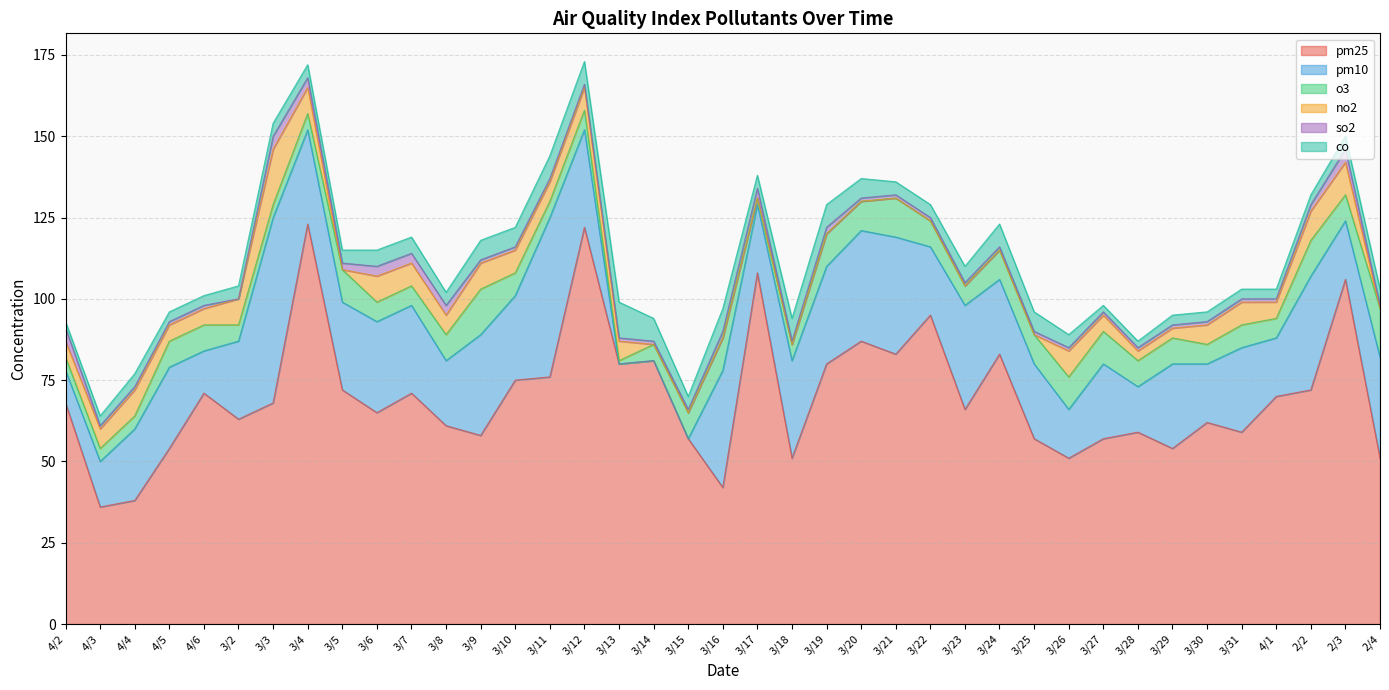

Reading left to right, transcribe all the data shown in this chart.

pm25: 4/2=68	4/3=36	4/4=38	4/5=54	4/6=71	3/2=63	3/3=68	3/4=123	3/5=72	3/6=65	3/7=71	3/8=61	3/9=58	3/10=75	3/11=76	3/12=122	3/13=80	3/14=81	3/15=57	3/16=42	3/17=108	3/18=51	3/19=80	3/20=87	3/21=83	3/22=95	3/23=66	3/24=83	3/25=57	3/26=51	3/27=57	3/28=59	3/29=54	3/30=62	3/31=59	4/1=70	2/2=72	2/3=106	2/4=51
pm10: 4/2=10	4/3=14	4/4=22	4/5=25	4/6=13	3/2=24	3/3=57	3/4=29	3/5=27	3/6=28	3/7=27	3/8=20	3/9=31	3/10=26	3/11=49	3/12=30	3/13=0	3/14=0	3/15=0	3/16=36	3/17=21	3/18=30	3/19=30	3/20=34	3/21=36	3/22=21	3/23=32	3/24=23	3/25=23	3/26=15	3/27=23	3/28=14	3/29=26	3/30=18	3/31=26	4/1=18	2/2=35	2/3=18	2/4=31
o3: 4/2=4	4/3=4	4/4=4	4/5=8	4/6=8	3/2=5	3/3=4	3/4=5	3/5=10	3/6=6	3/7=6	3/8=8	3/9=14	3/10=7	3/11=5	3/12=6	3/13=1	3/14=5	3/15=8	3/16=10	3/17=2	3/18=5	3/19=10	3/20=9	3/21=12	3/22=8	3/23=6	3/24=9	3/25=9	3/26=10	3/27=10	3/28=8	3/29=8	3/30=6	3/31=7	4/1=6	2/2=11	2/3=8	2/4=15
no2: 4/2=5	4/3=6	4/4=8	4/5=5	4/6=5	3/2=8	3/3=17	3/4=8	3/5=0	3/6=8	3/7=7	3/8=6	3/9=8	3/10=7	3/11=6	3/12=7	3/13=6	3/14=0	3/15=0	3/16=0	3/17=0	3/18=0	3/19=0	3/20=0	3/21=0	3/22=0	3/23=0	3/24=0	3/25=0	3/26=8	3/27=5	3/28=3	3/29=3	3/30=6	3/31=7	4/1=5	2/2=9	2/3=10	2/4=0
so2: 4/2=4	4/3=1	4/4=1	4/5=1	4/6=1	3/2=0	3/3=4	3/4=3	3/5=2	3/6=3	3/7=3	3/8=3	3/9=1	3/10=1	3/11=1	3/12=1	3/13=1	3/14=1	3/15=1	3/16=2	3/17=3	3/18=1	3/19=2	3/20=1	3/21=1	3/22=1	3/23=1	3/24=1	3/25=1	3/26=1	3/27=1	3/28=1	3/29=1	3/30=1	3/31=1	4/1=1	2/2=2	2/3=4	2/4=1
co: 4/2=2	4/3=3	4/4=4	4/5=3	4/6=3	3/2=4	3/3=4	3/4=4	3/5=4	3/6=5	3/7=5	3/8=4	3/9=6	3/10=6	3/11=7	3/12=7	3/13=11	3/14=7	3/15=4	3/16=7	3/17=4	3/18=7	3/19=7	3/20=6	3/21=4	3/22=4	3/23=5	3/24=7	3/25=6	3/26=4	3/27=2	3/28=2	3/29=3	3/30=3	3/31=3	4/1=3	2/2=3	2/3=4	2/4=5